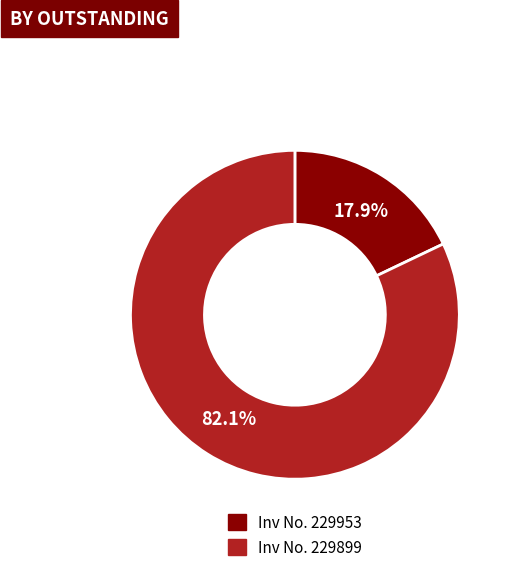

How many segments does this pie chart have?

2